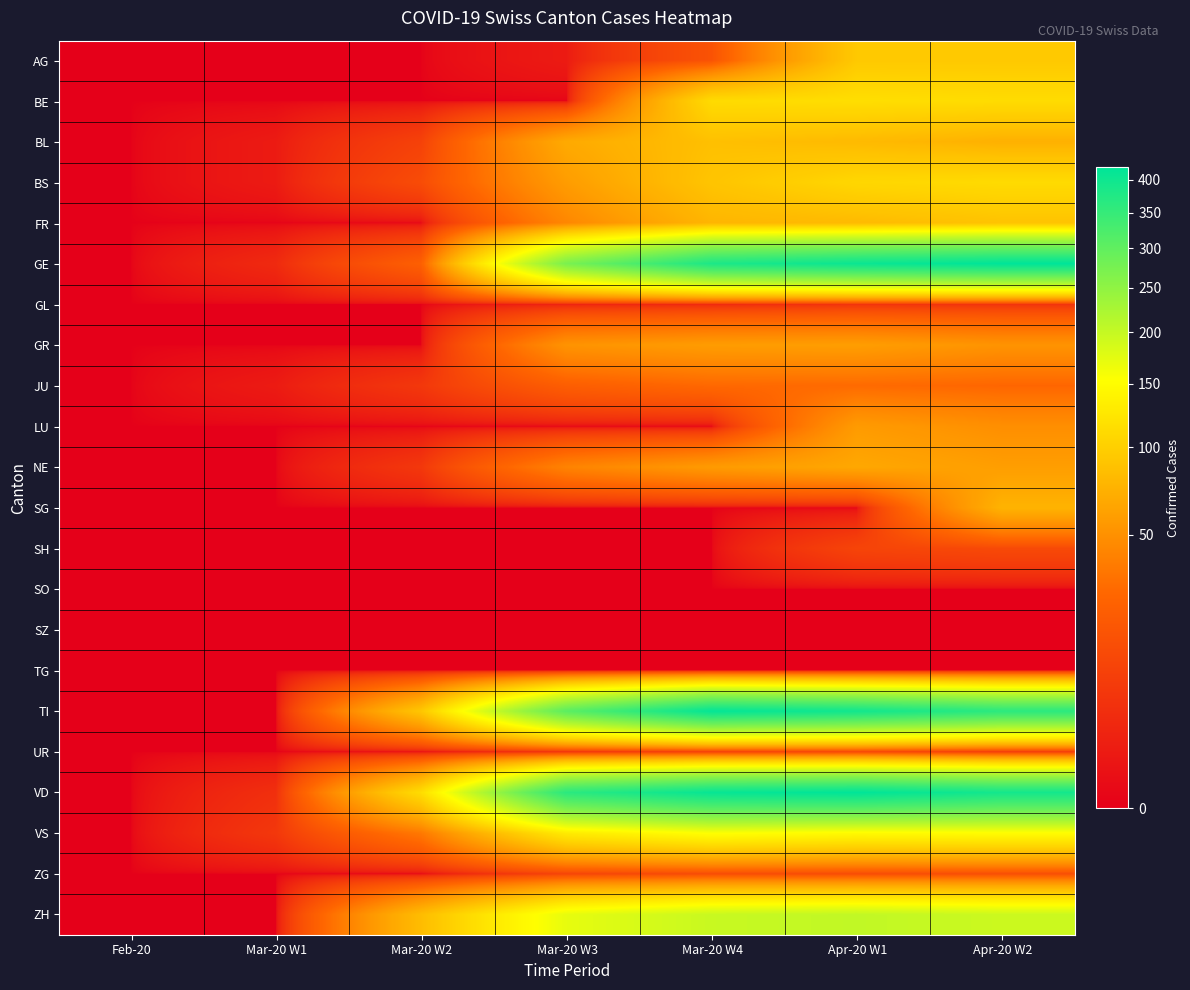

Reading left to right, what are all the values shown in this chart?

AG: Feb-20=0	Mar-20 W1=0	Mar-20 W2=0	Mar-20 W3=1	Mar-20 W4=16	Apr-20 W1=94	Apr-20 W2=94
BE: Feb-20=0	Mar-20 W1=0	Mar-20 W2=0	Mar-20 W3=0	Mar-20 W4=112	Apr-20 W1=115	Apr-20 W2=113
BL: Feb-20=0	Mar-20 W1=1	Mar-20 W2=9	Mar-20 W3=68	Mar-20 W4=86	Apr-20 W1=81	Apr-20 W2=73
BS: Feb-20=0	Mar-20 W1=1	Mar-20 W2=13	Mar-20 W3=58	Mar-20 W4=90	Apr-20 W1=108	Apr-20 W2=112
FR: Feb-20=0	Mar-20 W1=0	Mar-20 W2=0	Mar-20 W3=44	Mar-20 W4=77	Apr-20 W1=81	Apr-20 W2=89
GE: Feb-20=0	Mar-20 W1=3	Mar-20 W2=23	Mar-20 W3=272	Mar-20 W4=382	Apr-20 W1=406	Apr-20 W2=421
GL: Feb-20=0	Mar-20 W1=0	Mar-20 W2=0	Mar-20 W3=2	Mar-20 W4=3	Apr-20 W1=5	Apr-20 W2=5
GR: Feb-20=0	Mar-20 W1=0	Mar-20 W2=0	Mar-20 W3=52	Mar-20 W4=58	Apr-20 W1=59	Apr-20 W2=52
JU: Feb-20=0	Mar-20 W1=1	Mar-20 W2=6	Mar-20 W3=22	Mar-20 W4=28	Apr-20 W1=29	Apr-20 W2=27
LU: Feb-20=0	Mar-20 W1=0	Mar-20 W2=0	Mar-20 W3=0	Mar-20 W4=0	Apr-20 W1=57	Apr-20 W2=49
NE: Feb-20=0	Mar-20 W1=0	Mar-20 W2=6	Mar-20 W3=42	Mar-20 W4=57	Apr-20 W1=66	Apr-20 W2=59
SG: Feb-20=0	Mar-20 W1=0	Mar-20 W2=0	Mar-20 W3=0	Mar-20 W4=0	Apr-20 W1=0	Apr-20 W2=75
SH: Feb-20=0	Mar-20 W1=0	Mar-20 W2=0	Mar-20 W3=0	Mar-20 W4=0	Apr-20 W1=10	Apr-20 W2=12
SO: Feb-20=0	Mar-20 W1=0	Mar-20 W2=0	Mar-20 W3=0	Mar-20 W4=0	Apr-20 W1=0	Apr-20 W2=0
SZ: Feb-20=0	Mar-20 W1=0	Mar-20 W2=0	Mar-20 W3=0	Mar-20 W4=0	Apr-20 W1=0	Apr-20 W2=0
TG: Feb-20=0	Mar-20 W1=0	Mar-20 W2=0	Mar-20 W3=0	Mar-20 W4=0	Apr-20 W1=0	Apr-20 W2=0
TI: Feb-20=0	Mar-20 W1=0	Mar-20 W2=92	Mar-20 W3=306	Mar-20 W4=415	Apr-20 W1=396	Apr-20 W2=363
UR: Feb-20=0	Mar-20 W1=0	Mar-20 W2=0	Mar-20 W3=4	Mar-20 W4=7	Apr-20 W1=10	Apr-20 W2=6
VD: Feb-20=0	Mar-20 W1=4	Mar-20 W2=114	Mar-20 W3=364	Mar-20 W4=411	Apr-20 W1=420	Apr-20 W2=393
VS: Feb-20=0	Mar-20 W1=6	Mar-20 W2=36	Mar-20 W3=129	Mar-20 W4=154	Apr-20 W1=147	Apr-20 W2=150
ZG: Feb-20=0	Mar-20 W1=0	Mar-20 W2=0	Mar-20 W3=10	Mar-20 W4=13	Apr-20 W1=13	Apr-20 W2=14
ZH: Feb-20=0	Mar-20 W1=0	Mar-20 W2=83	Mar-20 W3=171	Mar-20 W4=197	Apr-20 W1=203	Apr-20 W2=194